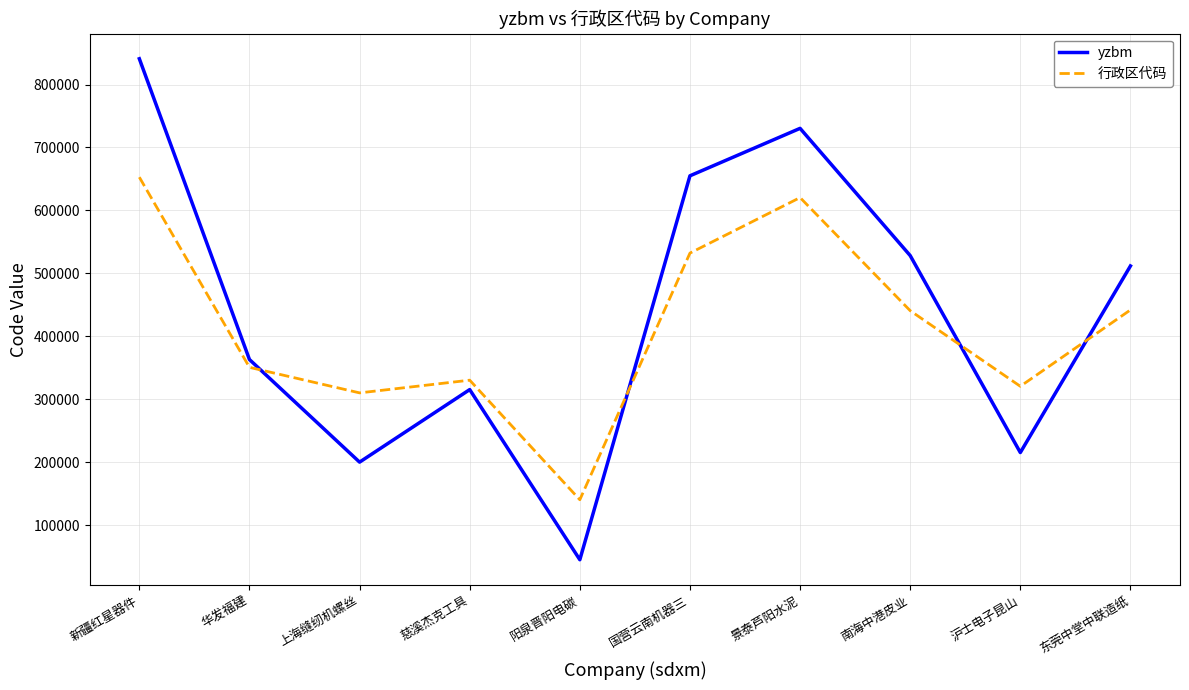

How many interior local peaks does the yzbm series have?

2